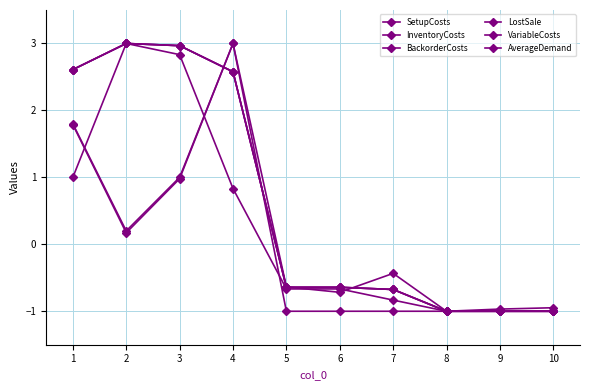

Reading left to right, transcribe all the data shown in this chart.

SetupCosts: 1.8	0.2	1.0	3.0	-0.6	-0.7	-0.4	-1.0	-1.0	-0.9
InventoryCosts: 2.6	3.0	3.0	2.6	-0.6	-0.6	-0.7	-1.0	-1.0	-1.0
BackorderCosts: 2.6	3.0	3.0	2.6	-0.6	-0.6	-0.7	-1.0	-1.0	-1.0
LostSale: 2.6	3.0	3.0	2.6	-0.6	-0.6	-0.7	-1.0	-1.0	-1.0
VariableCosts: 1.0	3.0	2.8	0.8	-0.7	-0.7	-0.8	-1.0	-1.0	-1.0
AverageDemand: 1.8	0.2	1.0	3.0	-1.0	-1.0	-1.0	-1.0	-1.0	-1.0